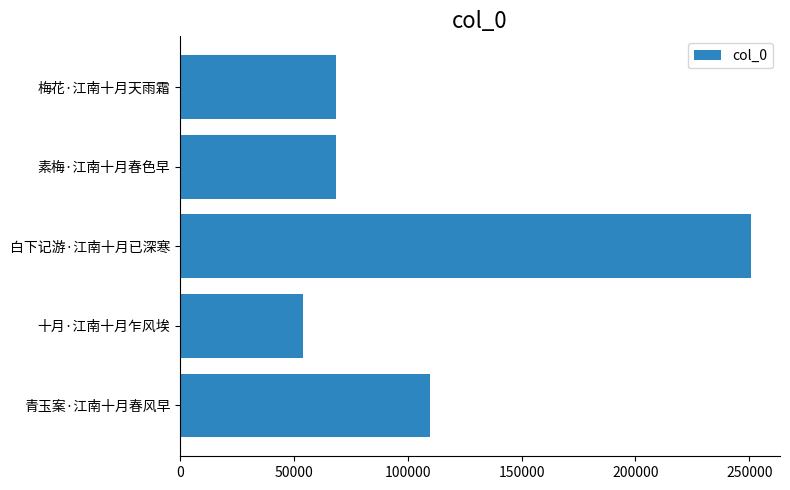

What is the minimum value shown in the chart?

54183